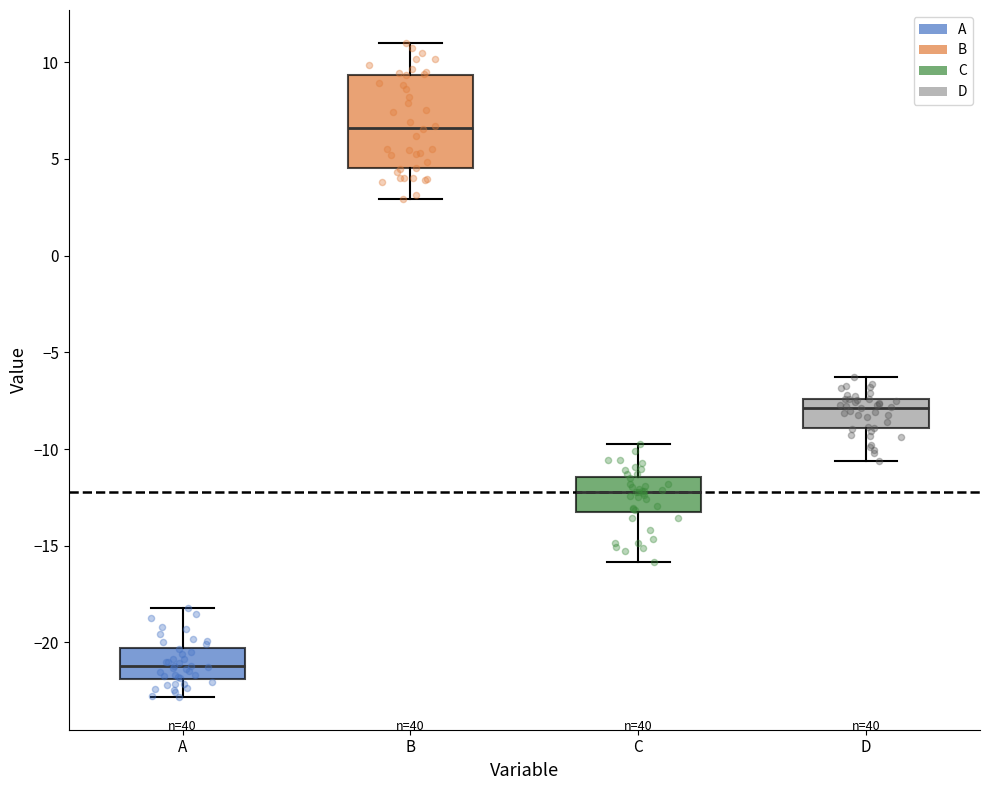

Which box is the tallest, from its lower edge to its upper edge?

B